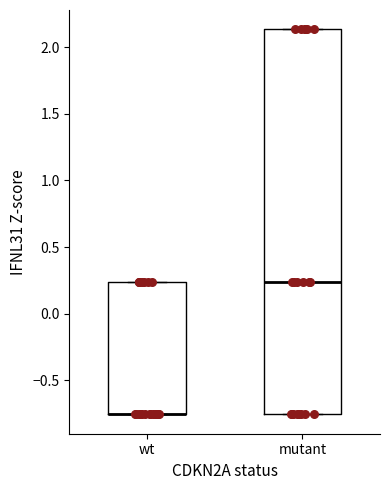

Reading left to right, read every box against the y-axis: the position of its median line, the range the box covers, and the ends of its whiskers. The values are not printed on the chart, so give them approximately, as read against the axis.

wt: median -0.75 (drawn on the box's lower edge), box -0.75 to 0.25, whiskers -0.75 to 0.25
mutant: median 0.25, box -0.75 to 2.15, whiskers -0.75 to 2.15